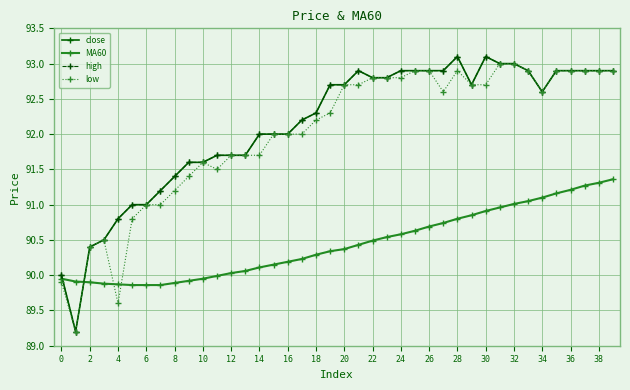

What are all the series names shown in the legend?

close, MA60, high, low